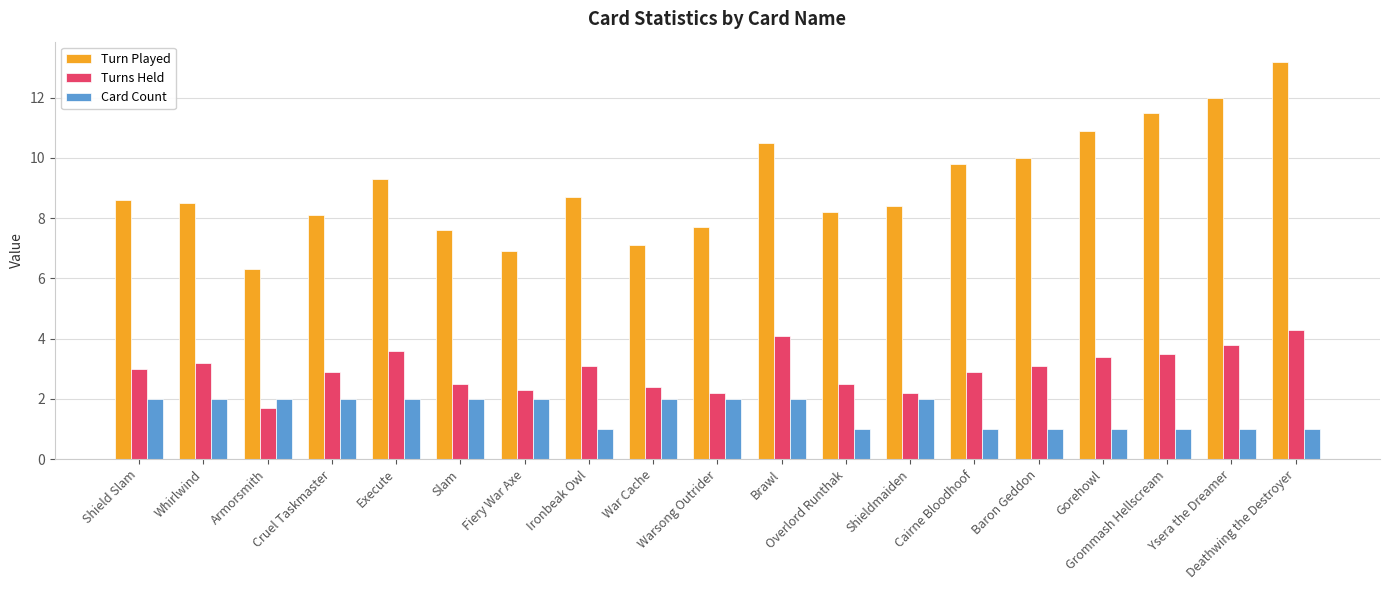

Which series has the largest total across all categories?

Turn Played